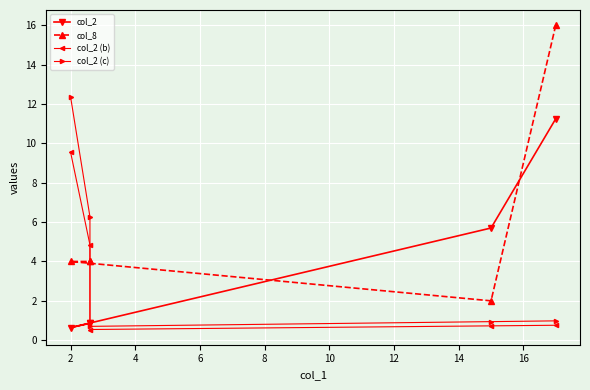

How many values in the col_8 series exceed 4?

1